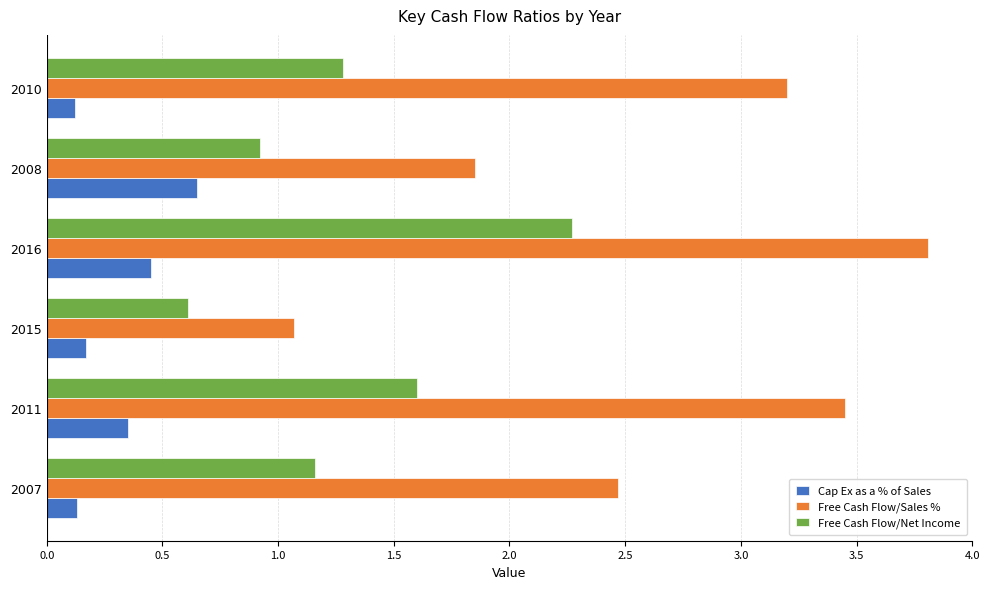

What is the spread (max minus min) of values at 2008?

1.2